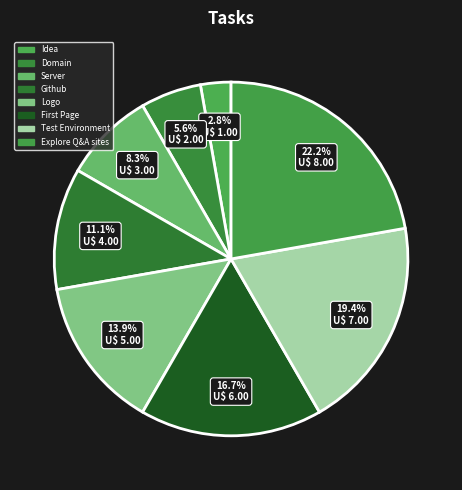

Which slice is the largest?

Explore Q&A sites